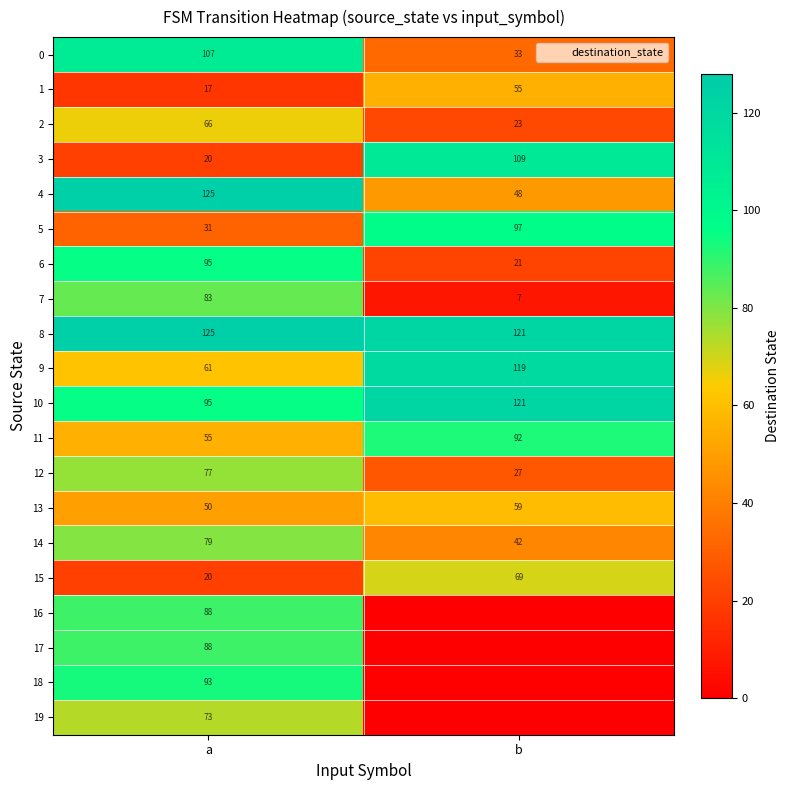

What is the difference between the 10 values at a and b?

26